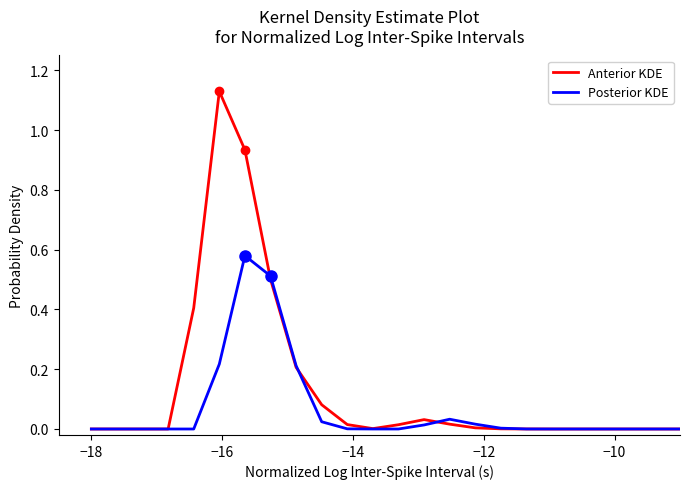

List the series in order of their peak value, highest first.

Anterior KDE, Posterior KDE